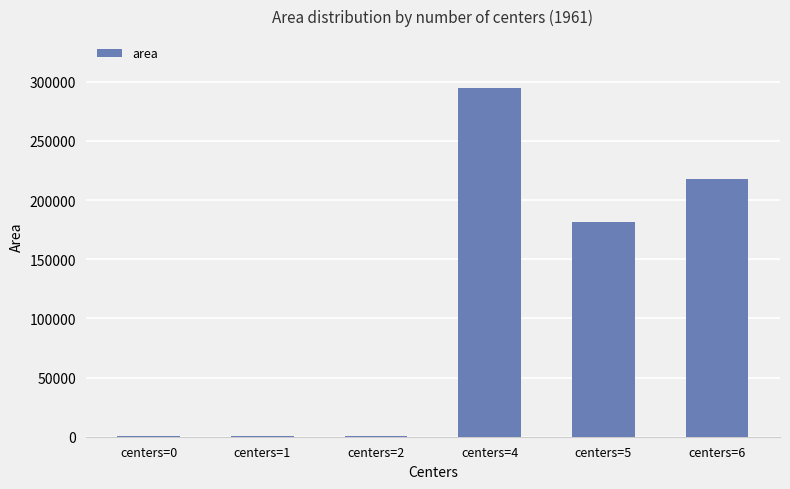

Which has a higher value, centers=1 or centers=6?

centers=6